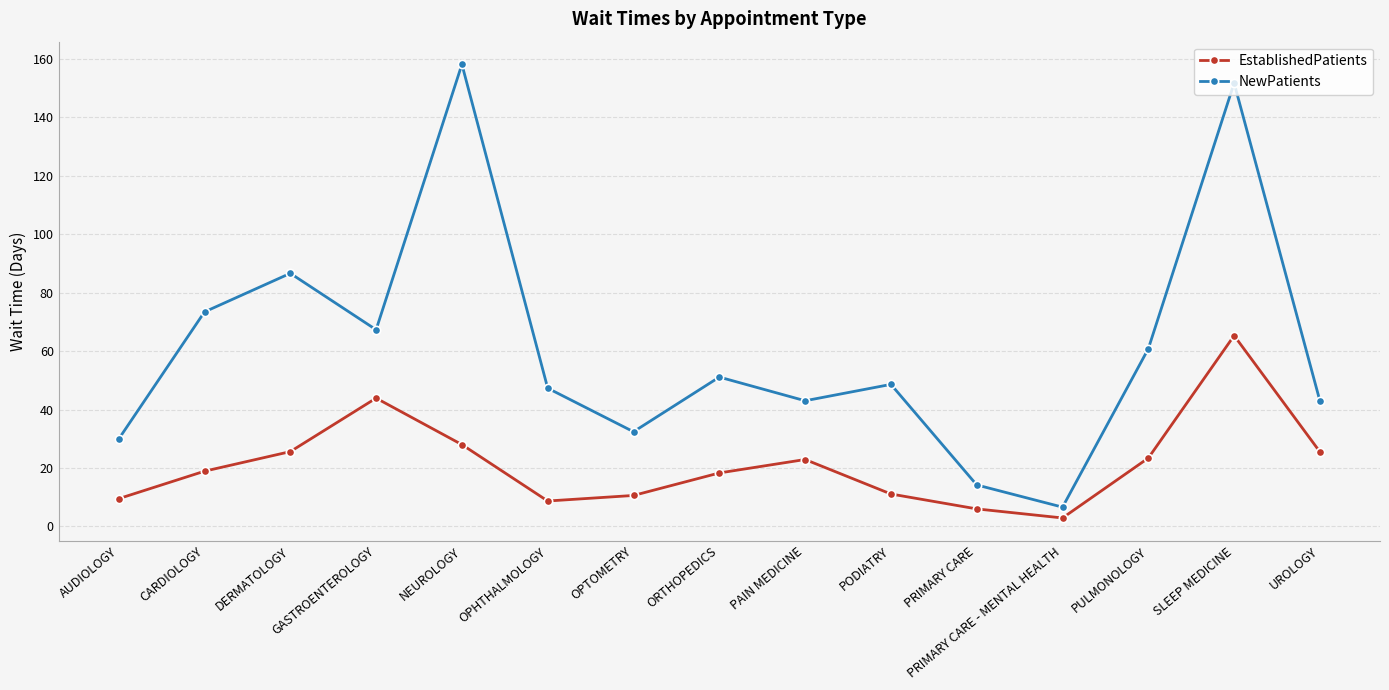

Rank the series by their maximum value, from highest to lowest.

NewPatients, EstablishedPatients